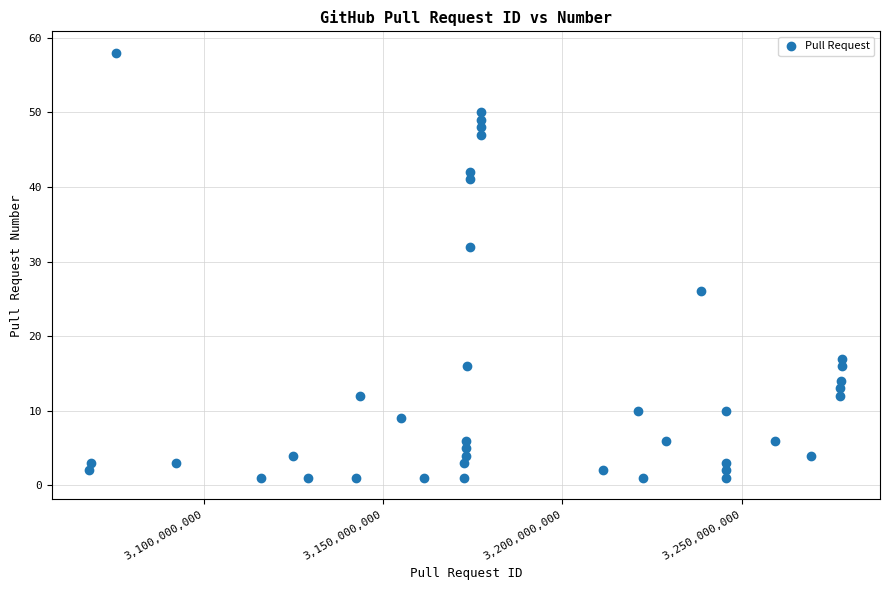

What is the range of X values (max minus min)?

210016983